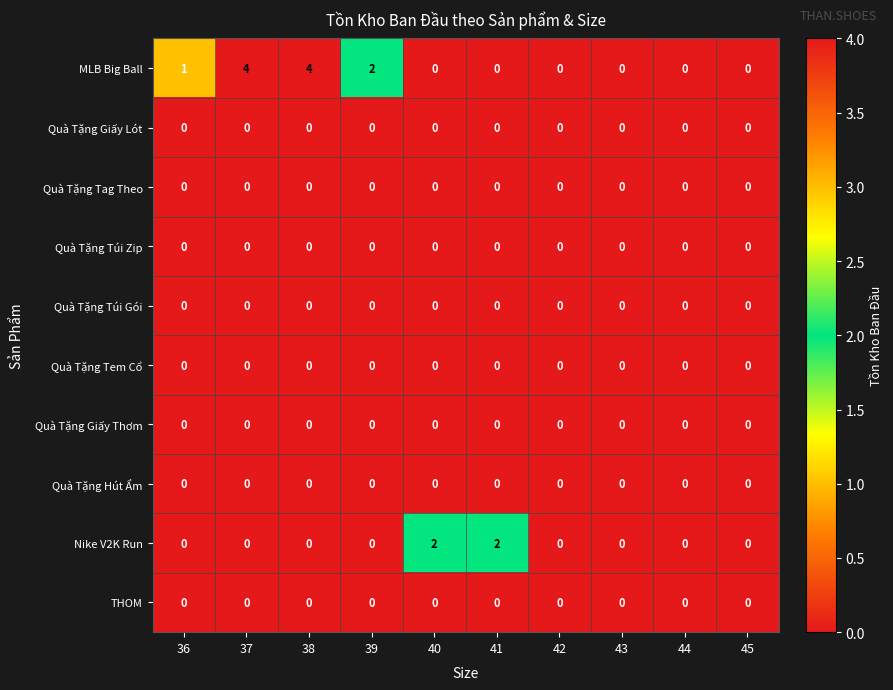

What is the difference between the highest and lowest values at 36?

1